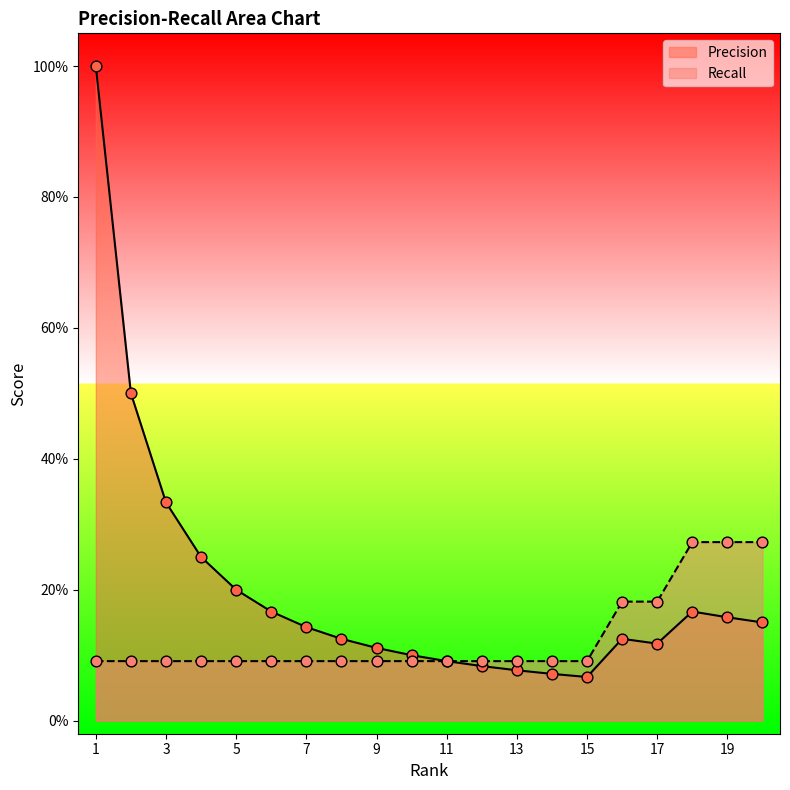

Which series has the largest total across all categories?

Precision